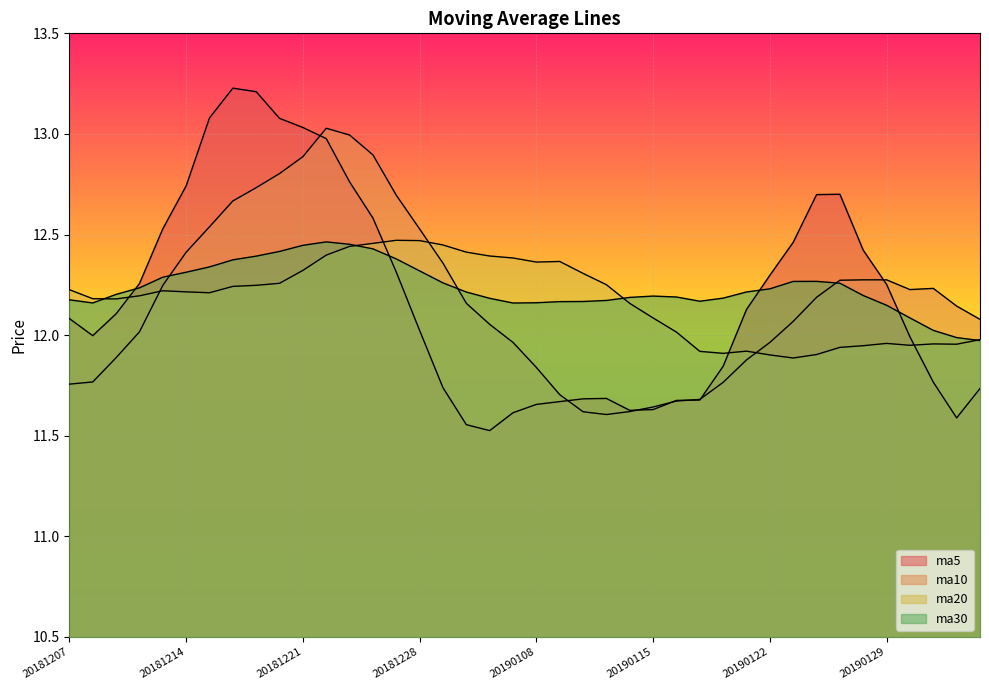

In ma20, how many points are lower than both neighbors (excluding endpoints)?

7